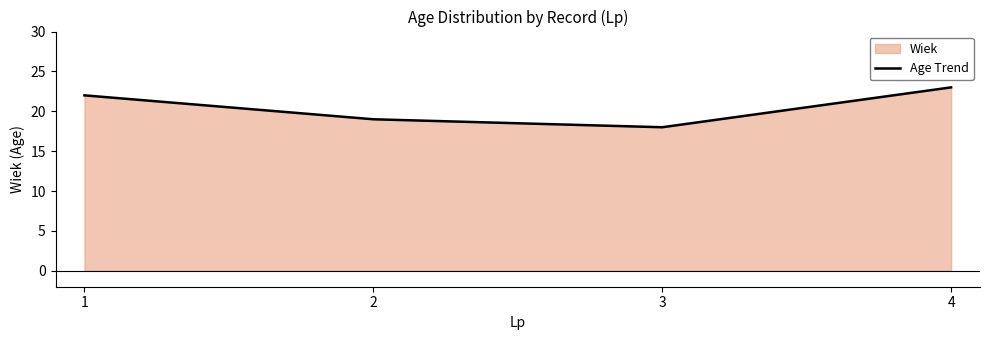

What is the sum of all values?

82